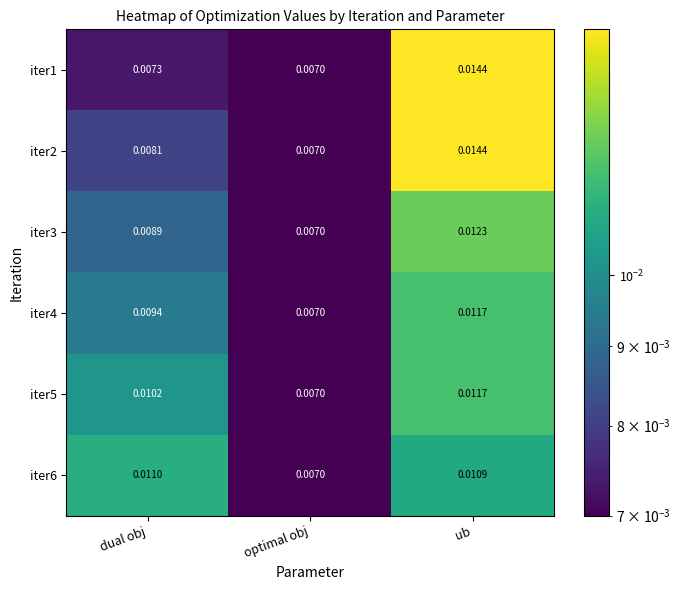

At which label is iter1 closest to 0?

optimal obj